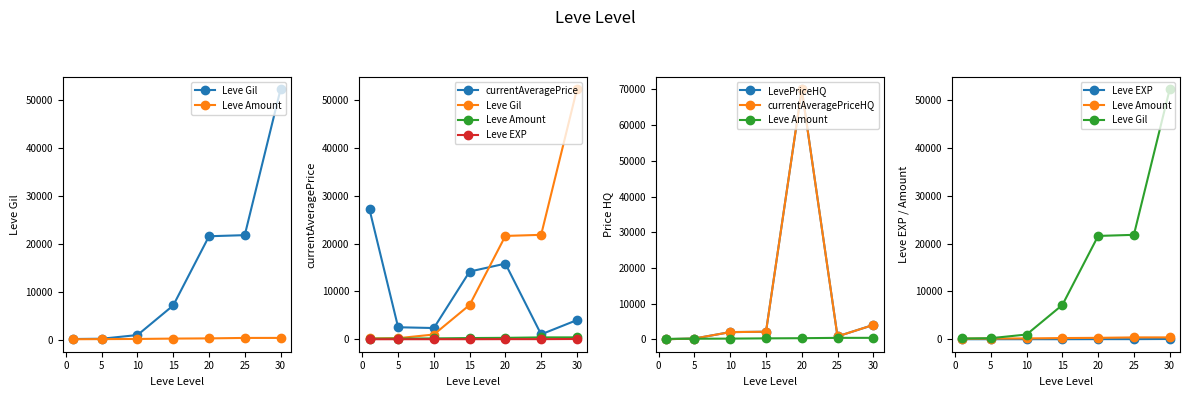

True or false: Leve Amount and currentAveragePrice cross at least once.

False